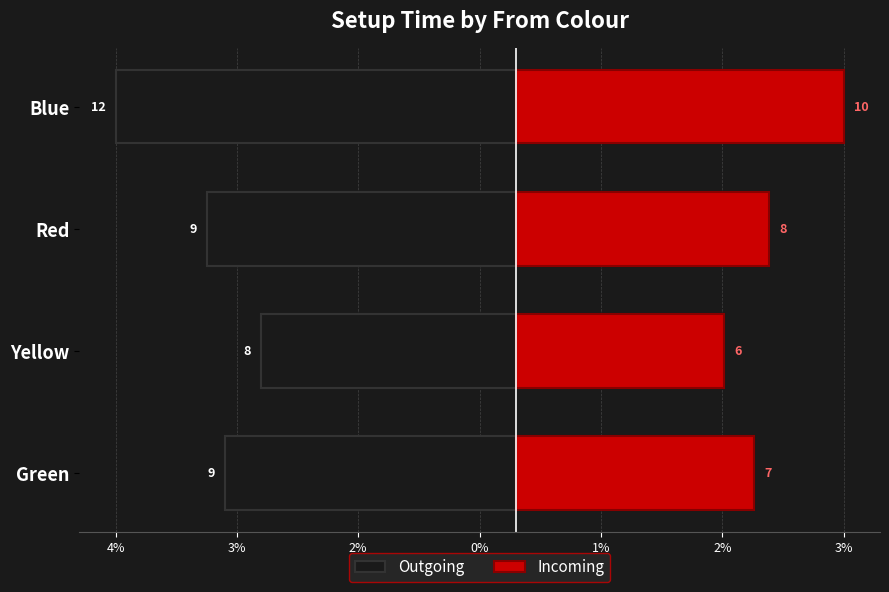

How many bars are there in total?

8